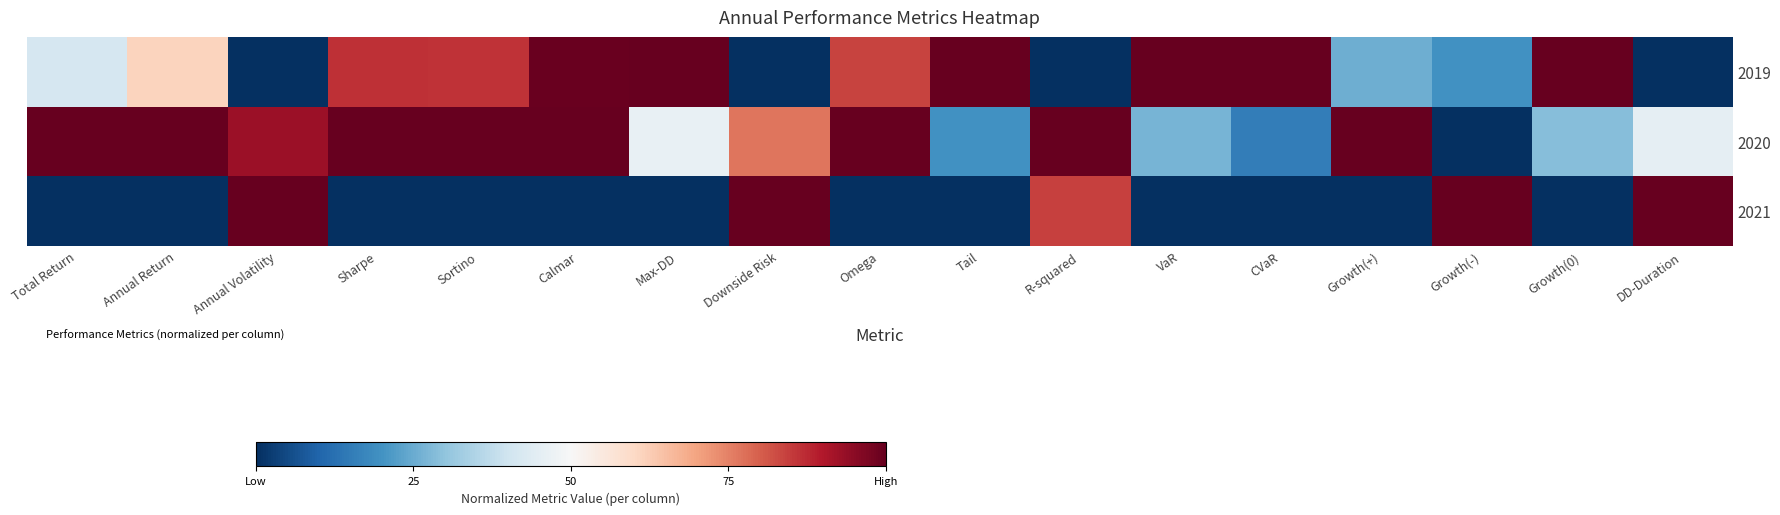

Which series changed the most between Calmar and Growth(+)?

2019